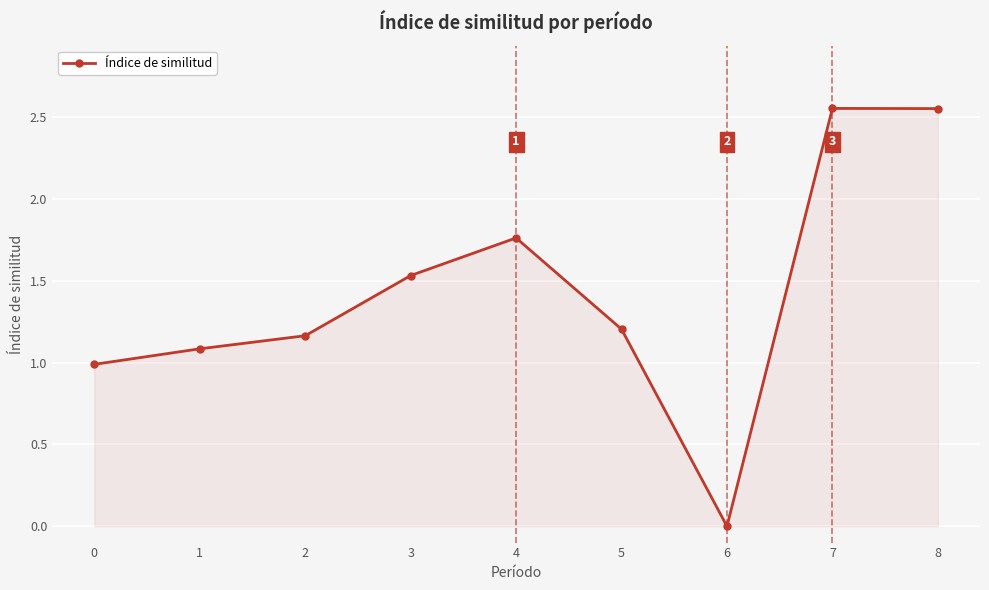

True or false: the data shows 1.1 at 1.

True